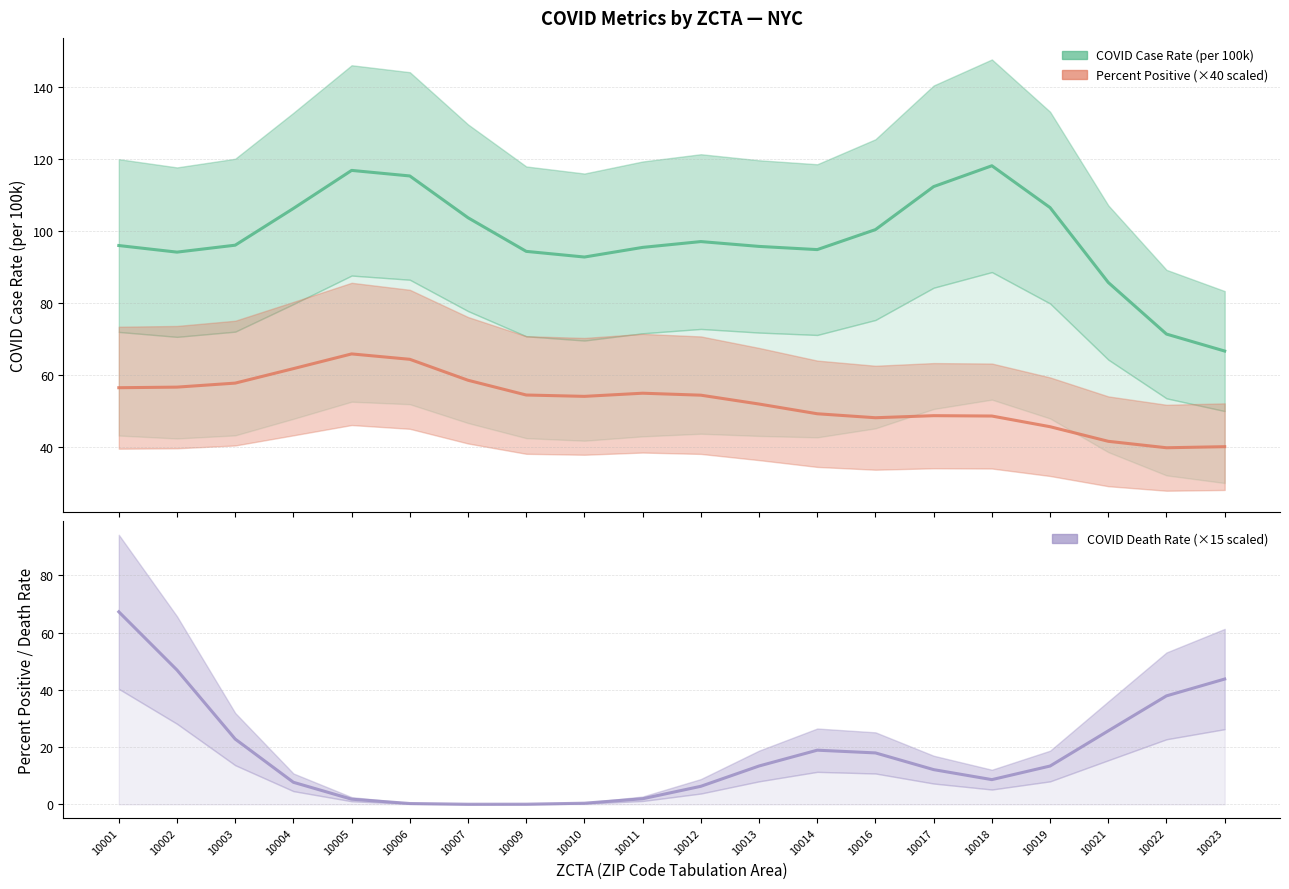

Read the COVID Death Rate (×15 scaled) value at 10005.

1.8